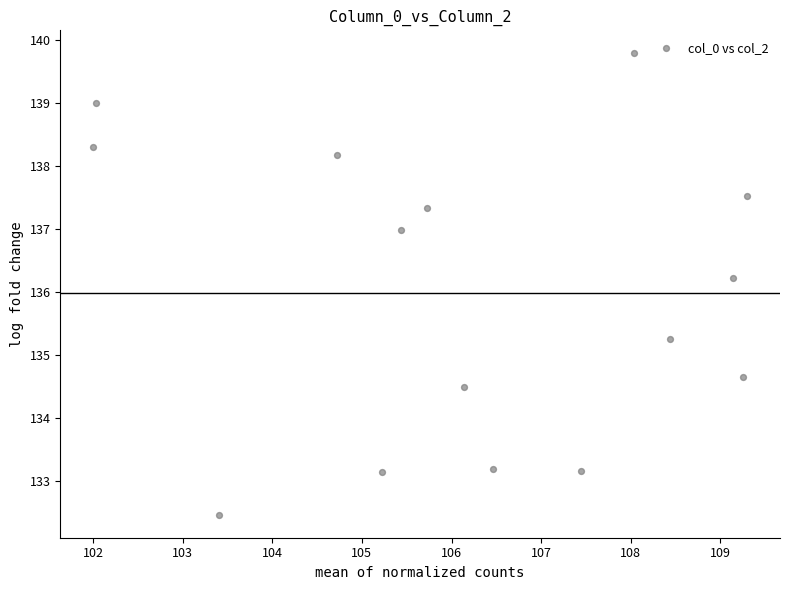

What is the range of Y values (max minus min)?

7.3